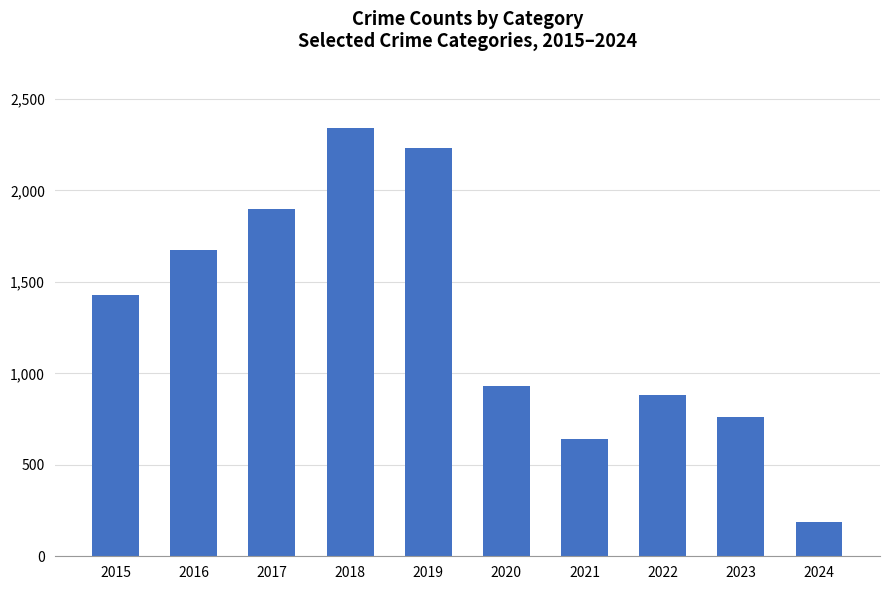

What is the sum of all values?

12974